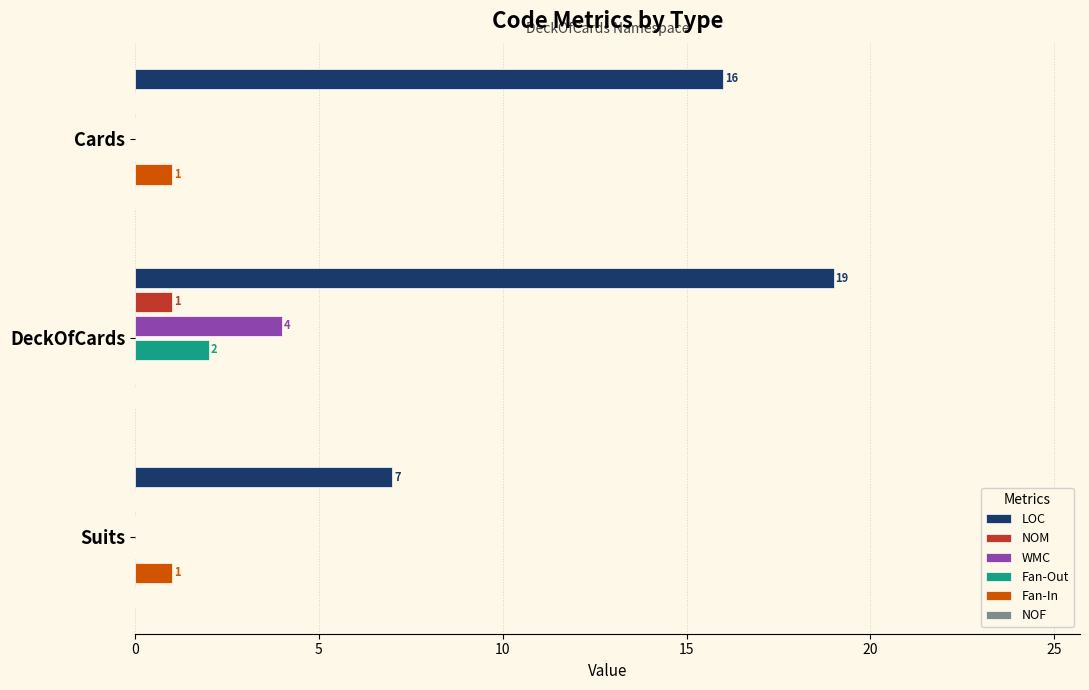

How many series are shown in this chart?

5